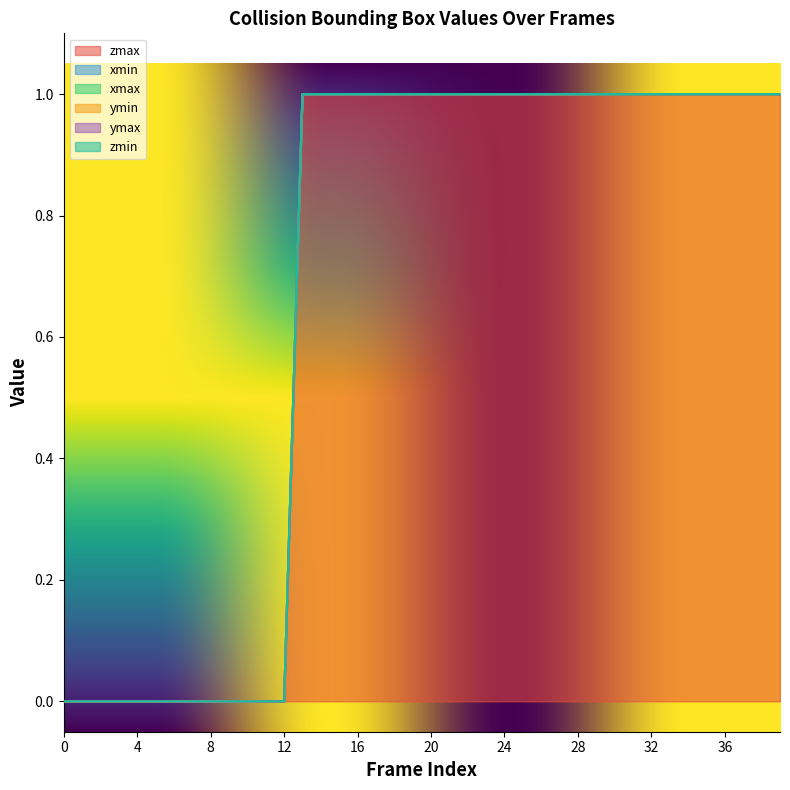

Reading left to right, transcribe all the data shown in this chart.

zmax: 0=0	1=0	2=0	3=0	4=0	5=0	6=0	7=0	8=0	9=0	10=0	11=0	12=0	13=1	14=1	15=1	16=1	17=1	18=1	19=1	20=1	21=1	22=1	23=1	24=1	25=1	26=1	27=1	28=1	29=1	30=1	31=1	32=1	33=1	34=1	35=1	36=1	37=1	38=1	39=1
xmin: 0=0	1=0	2=0	3=0	4=0	5=0	6=0	7=0	8=0	9=0	10=0	11=0	12=0	13=0	14=0	15=0	16=0	17=0	18=0	19=0	20=0	21=0	22=0	23=0	24=0	25=0	26=0	27=0	28=0	29=0	30=0	31=0	32=0	33=0	34=0	35=0	36=0	37=0	38=0	39=0
xmax: 0=0	1=0	2=0	3=0	4=0	5=0	6=0	7=0	8=0	9=0	10=0	11=0	12=0	13=0	14=0	15=0	16=0	17=0	18=0	19=0	20=0	21=0	22=0	23=0	24=0	25=0	26=0	27=0	28=0	29=0	30=0	31=0	32=0	33=0	34=0	35=0	36=0	37=0	38=0	39=0
ymin: 0=0	1=0	2=0	3=0	4=0	5=0	6=0	7=0	8=0	9=0	10=0	11=0	12=0	13=0	14=0	15=0	16=0	17=0	18=0	19=0	20=0	21=0	22=0	23=0	24=0	25=0	26=0	27=0	28=0	29=0	30=0	31=0	32=0	33=0	34=0	35=0	36=0	37=0	38=0	39=0
ymax: 0=0	1=0	2=0	3=0	4=0	5=0	6=0	7=0	8=0	9=0	10=0	11=0	12=0	13=0	14=0	15=0	16=0	17=0	18=0	19=0	20=0	21=0	22=0	23=0	24=0	25=0	26=0	27=0	28=0	29=0	30=0	31=0	32=0	33=0	34=0	35=0	36=0	37=0	38=0	39=0
zmin: 0=0	1=0	2=0	3=0	4=0	5=0	6=0	7=0	8=0	9=0	10=0	11=0	12=0	13=0	14=0	15=0	16=0	17=0	18=0	19=0	20=0	21=0	22=0	23=0	24=0	25=0	26=0	27=0	28=0	29=0	30=0	31=0	32=0	33=0	34=0	35=0	36=0	37=0	38=0	39=0